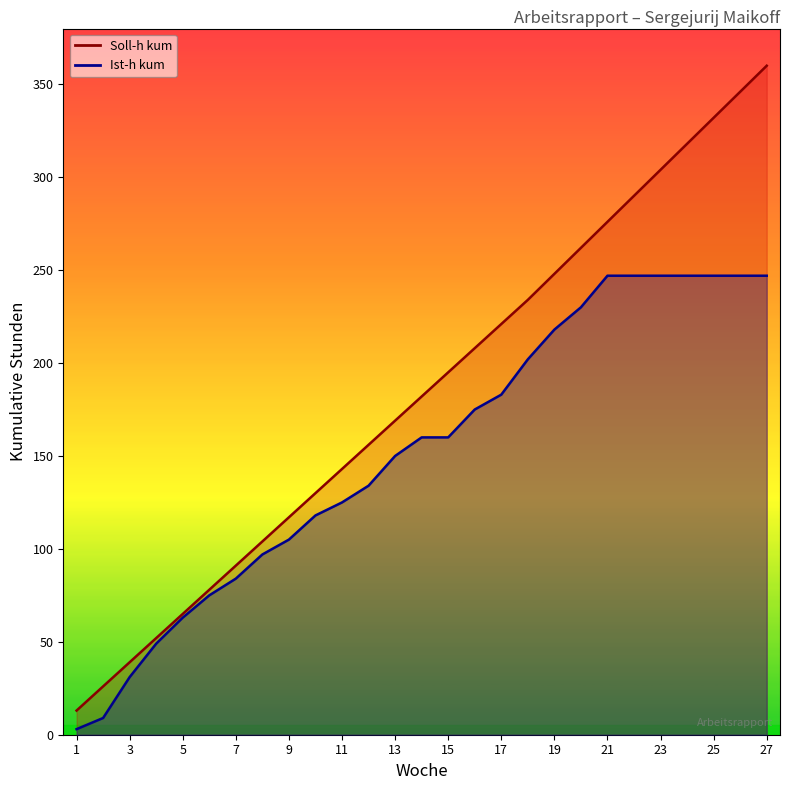

List the series in order of their peak value, lowest first.

Ist-h kum, Soll-h kum